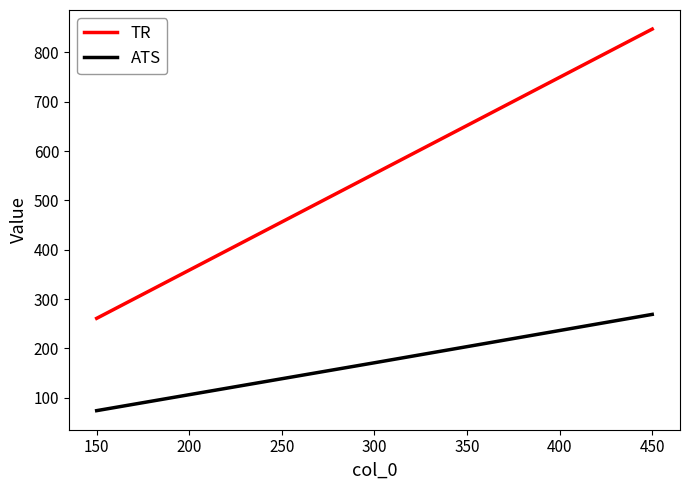

True or false: TR has a value of 554 at 300.

True